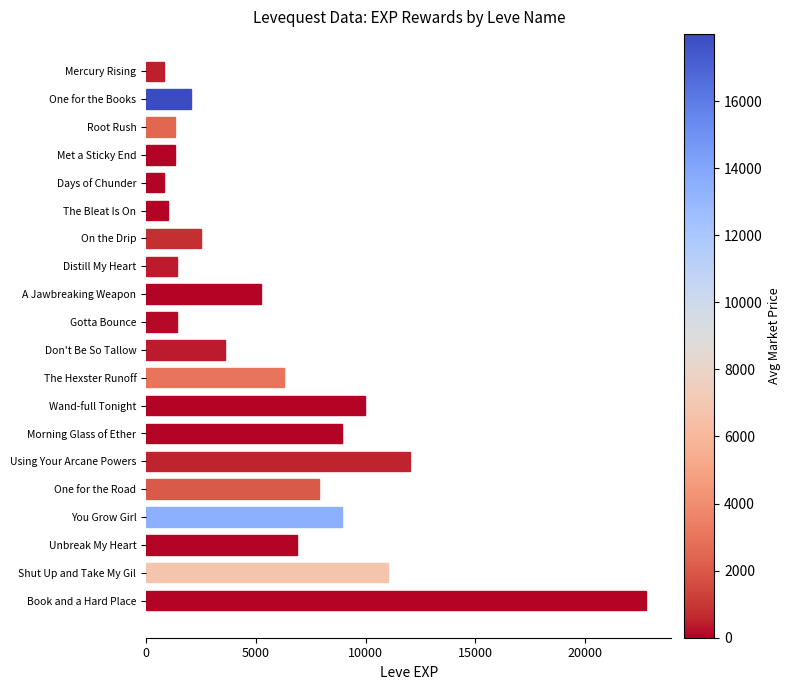

How many series are shown in this chart?

1